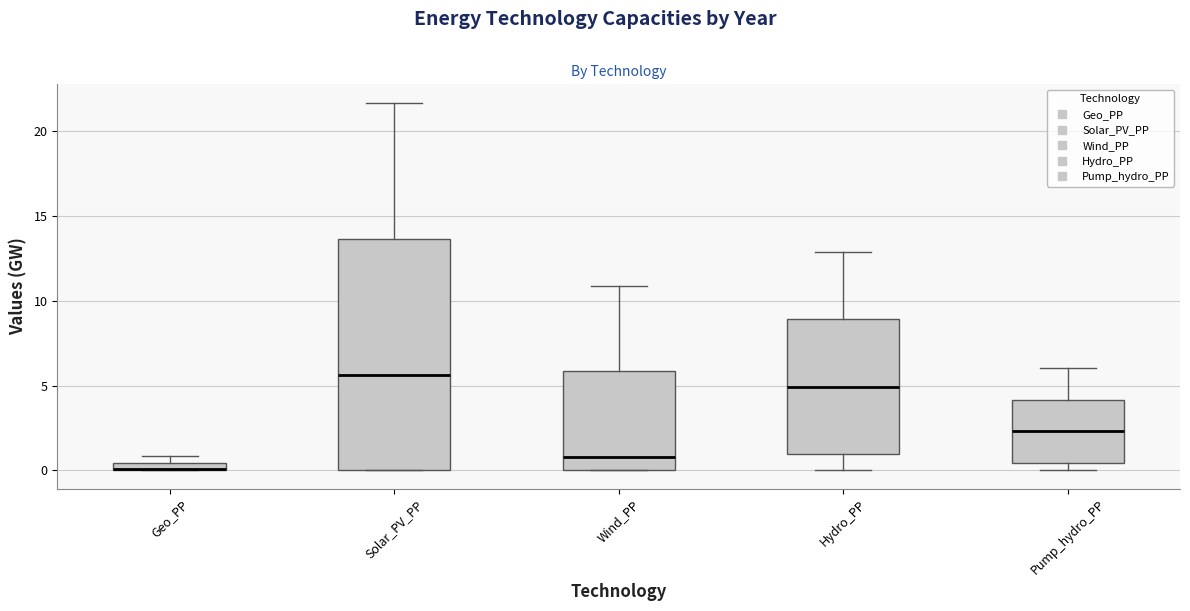

Comparing the boxes themselves (not the whiskers), which one is the tallest?

Solar_PV_PP